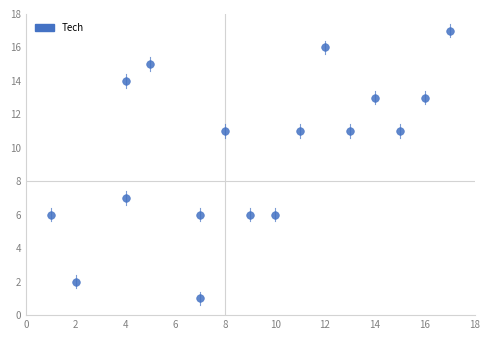

What is the range of X values (max minus min)?

16